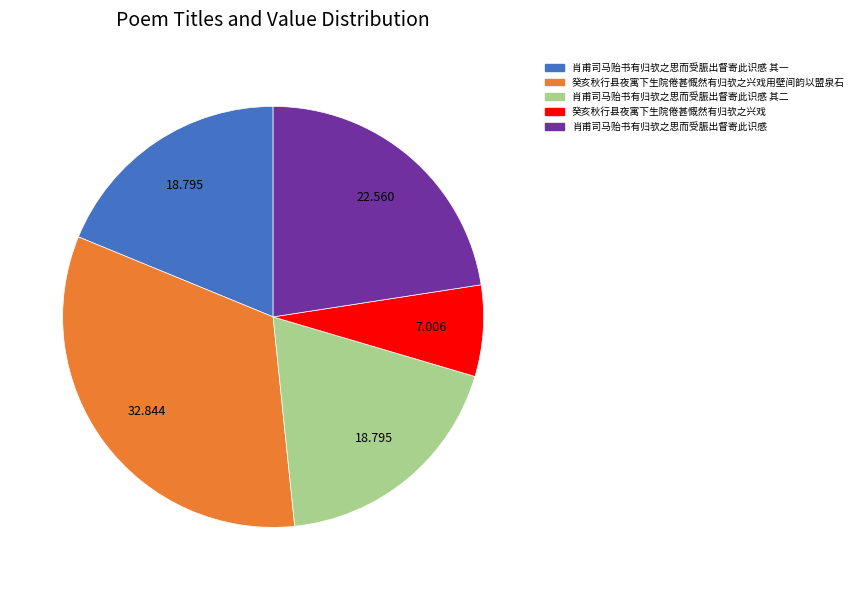

Does any single category account for the majority?

No